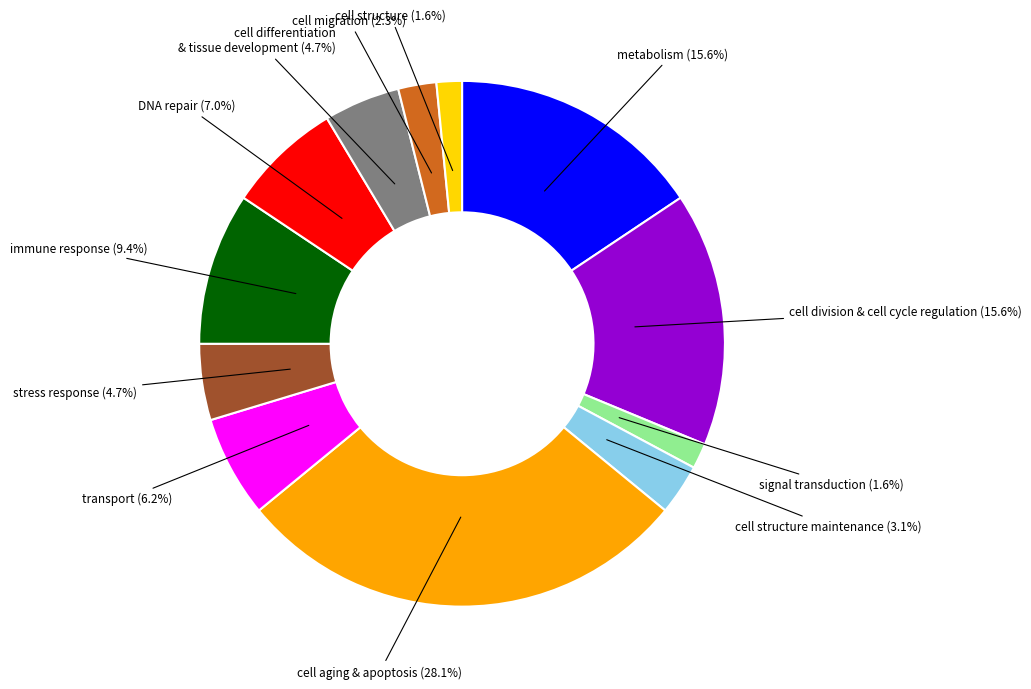

What portion of the pie excludes stress response?

95.3%